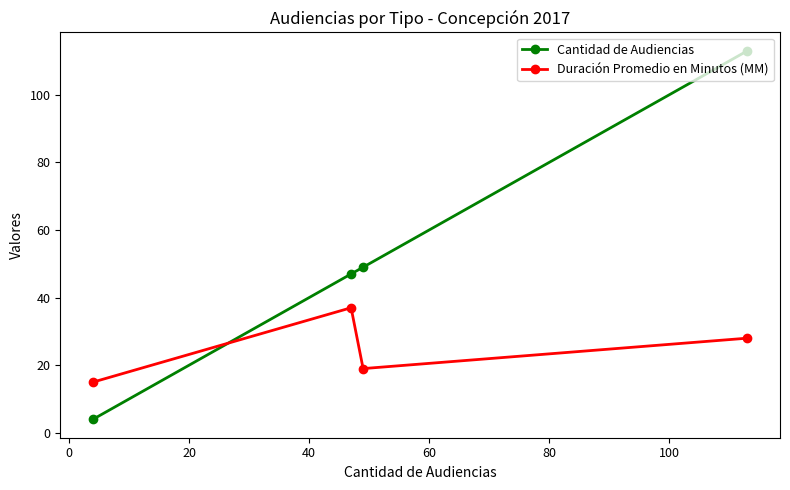

What is the highest value of the Duración Promedio en Minutos (MM) series?

37